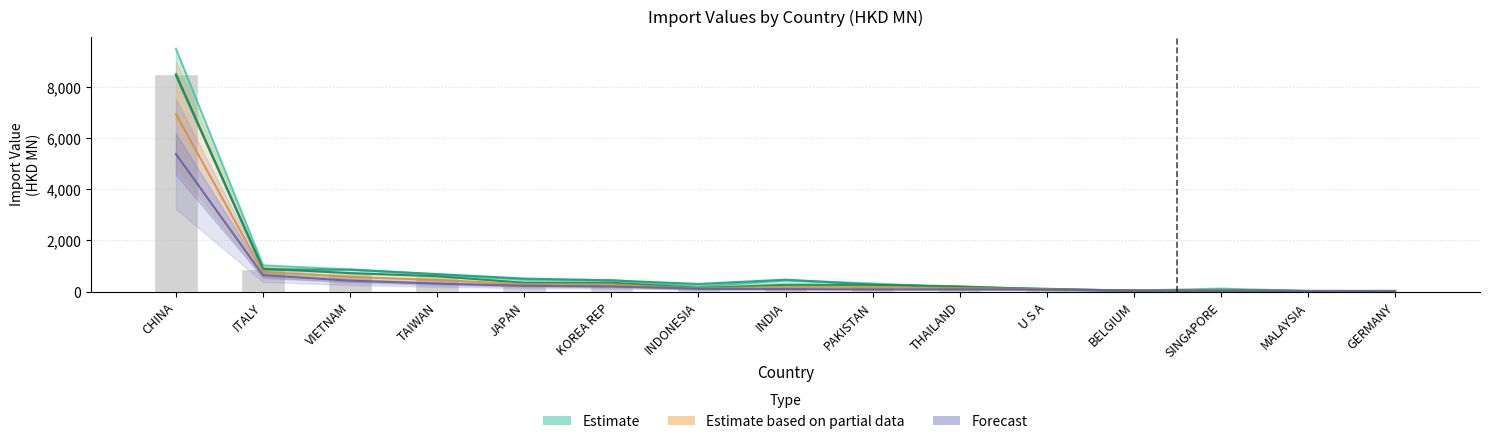

Reading right to left, list all the values displayed in this chart.

201612 (Estimate upper): GERMANY=39.9	MALAYSIA=28.5	SINGAPORE=120.6	BELGIUM=44.6	U S A=101.4	THAILAND=164.4	PAKISTAN=322.5	INDIA=446.0	INDONESIA=196.5	KOREA REP=455.2	JAPAN=471.6	TAIWAN=673.9	VIETNAM=868.8	ITALY=1030.2	CHINA=9485.3
201712 (Estimate): GERMANY=23.3	MALAYSIA=30.4	SINGAPORE=64.5	BELGIUM=27.2	U S A=77.9	THAILAND=210.9	PAKISTAN=278.9	INDIA=470.4	INDONESIA=303.2	KOREA REP=443.5	JAPAN=513.1	TAIWAN=687.7	VIETNAM=861.5	ITALY=870.9	CHINA=8438.7
201812 (Estimate lower): GERMANY=24.1	MALAYSIA=27.4	SINGAPORE=76.3	BELGIUM=36.9	U S A=113.5	THAILAND=188.1	PAKISTAN=267.7	INDIA=266.9	INDONESIA=146.8	KOREA REP=352.9	JAPAN=350.6	TAIWAN=605.1	VIETNAM=725.1	ITALY=898.0	CHINA=8494.7
Estimate based on partial data: GERMANY=22.7	MALAYSIA=26.1	SINGAPORE=52.1	BELGIUM=42.8	U S A=99.3	THAILAND=139.7	PAKISTAN=179.6	INDIA=185.1	INDONESIA=130.6	KOREA REP=279.3	JAPAN=291.0	TAIWAN=461.1	VIETNAM=578.0	ITALY=770.8	CHINA=6933.5
201908 (Forecast): GERMANY=21.2	MALAYSIA=24.8	SINGAPORE=28.0	BELGIUM=48.6	U S A=85.1	THAILAND=91.3	PAKISTAN=91.6	INDIA=103.3	INDONESIA=114.4	KOREA REP=205.6	JAPAN=231.4	TAIWAN=317.0	VIETNAM=430.9	ITALY=643.5	CHINA=5372.3